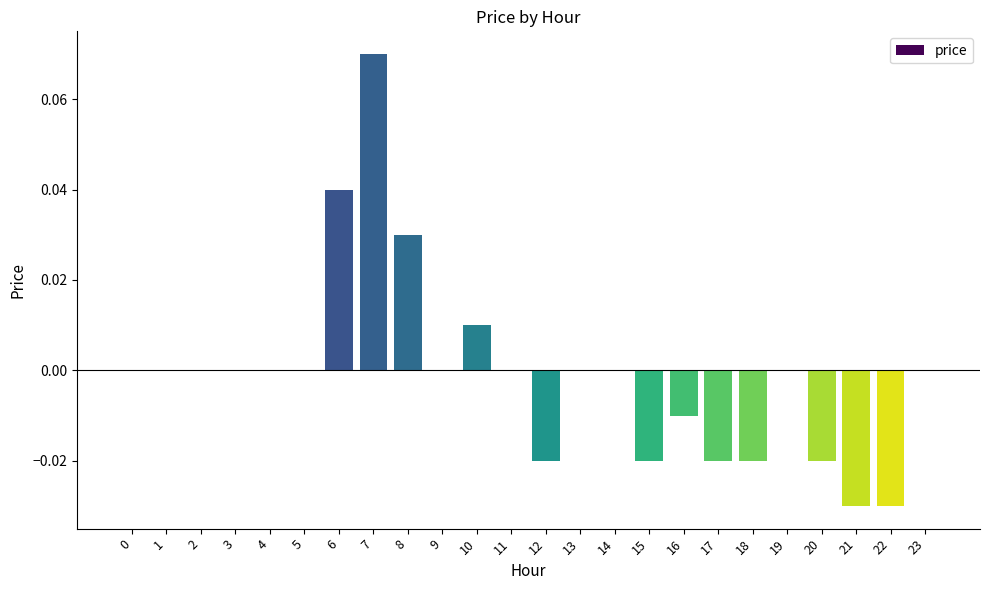

Between 10 and 15, which is larger?

10